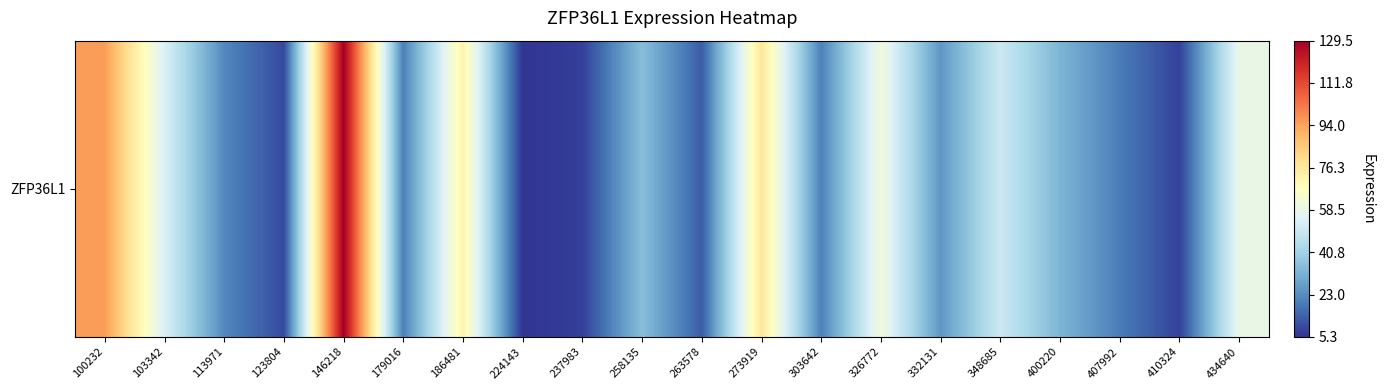

Which label corresponds to the smallest value in the chart?

224143